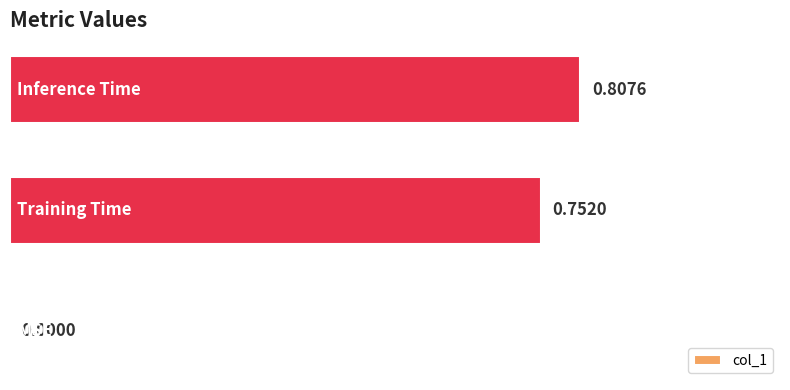

What is the sum of all values?

1.6